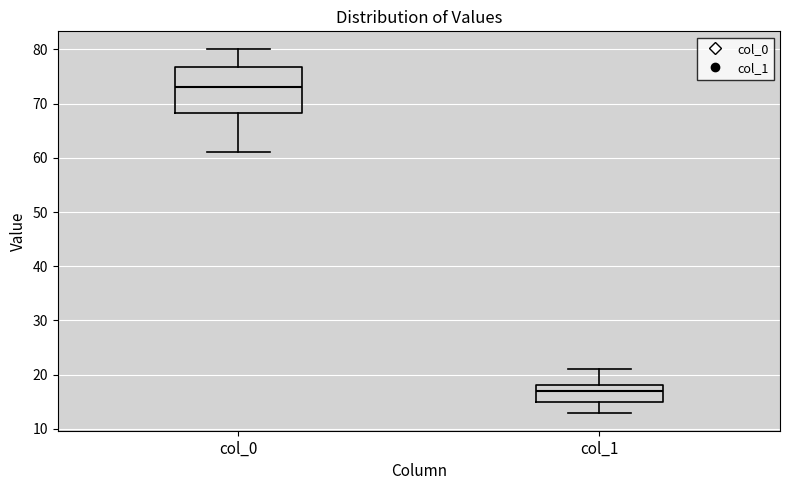

Reading left to right, read every box against the y-axis: the position of its median line, the range the box covers, and the ends of its whiskers. The values are not printed on the chart, so give them approximately, as read against the axis.

col_0: median 73, box 68 to 77, whiskers 61 to 80
col_1: median 17, box 15 to 18, whiskers 13 to 21